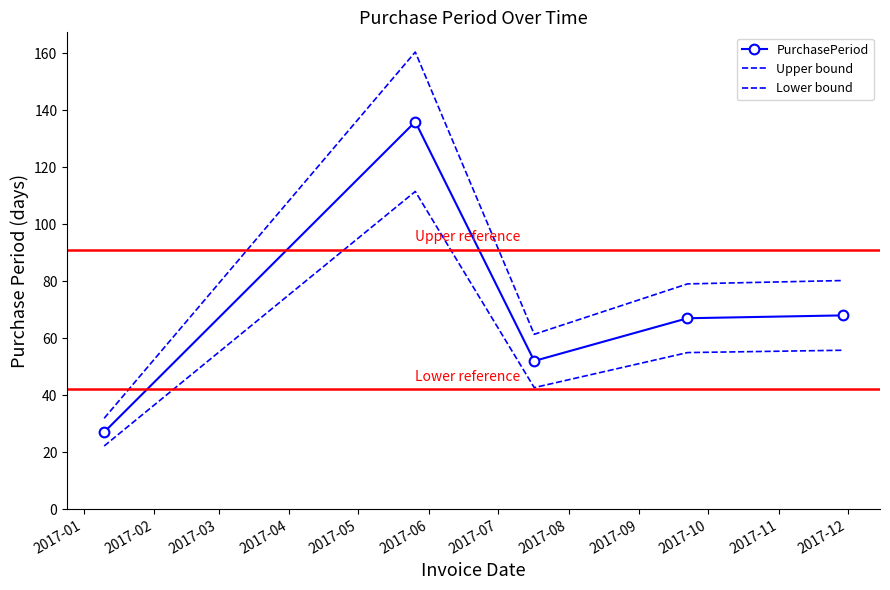

In Lower bound, how many points are lower than both neighbors (excluding endpoints)?

1